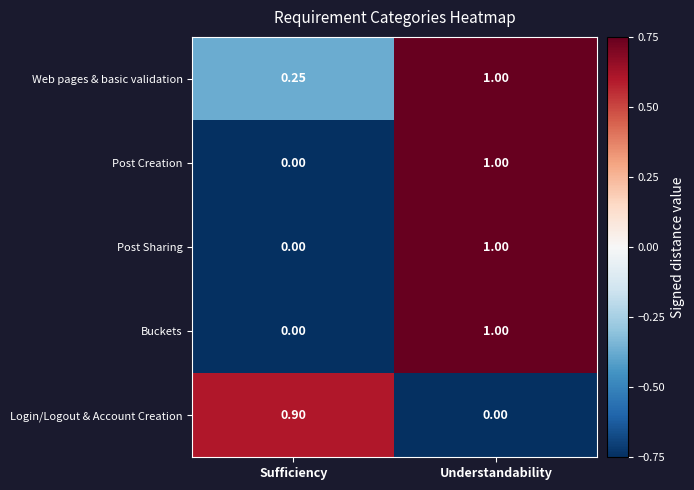

At which category is the sum across all series the highest?

Understandability